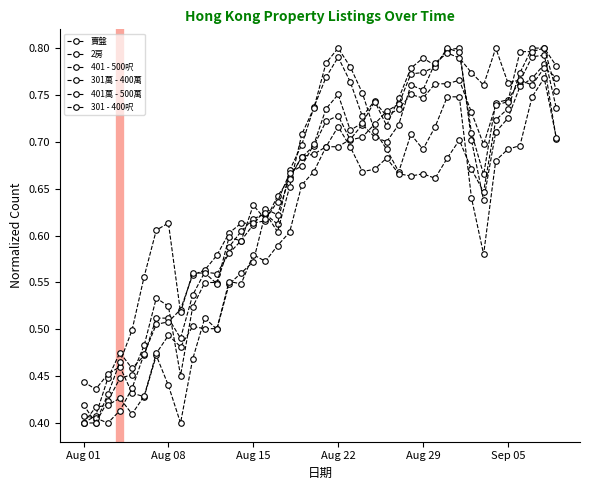

How many lines are shown in the chart?

6